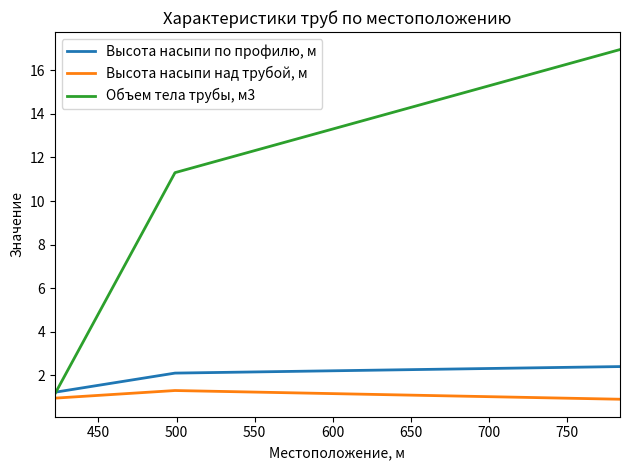

At how many categories does at least one series exceed 5?

2